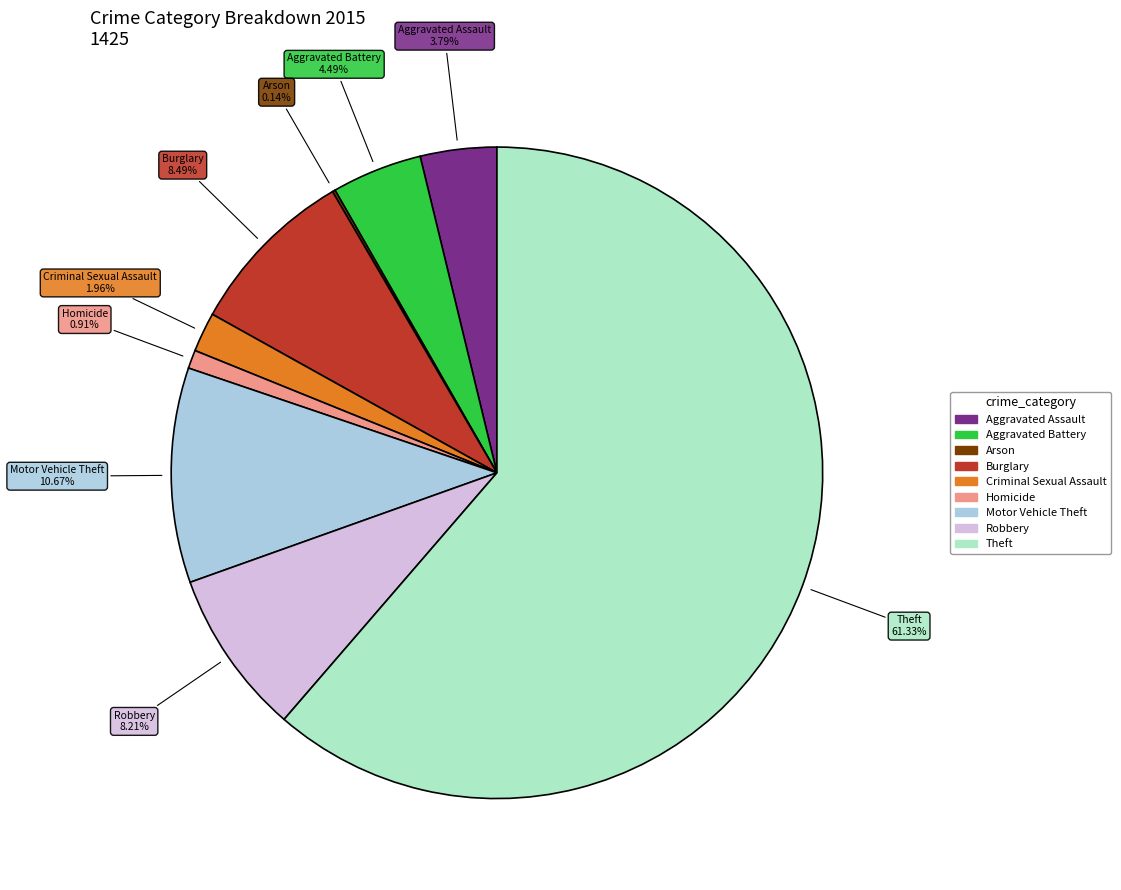

Which category has the biggest portion of the pie?

Theft